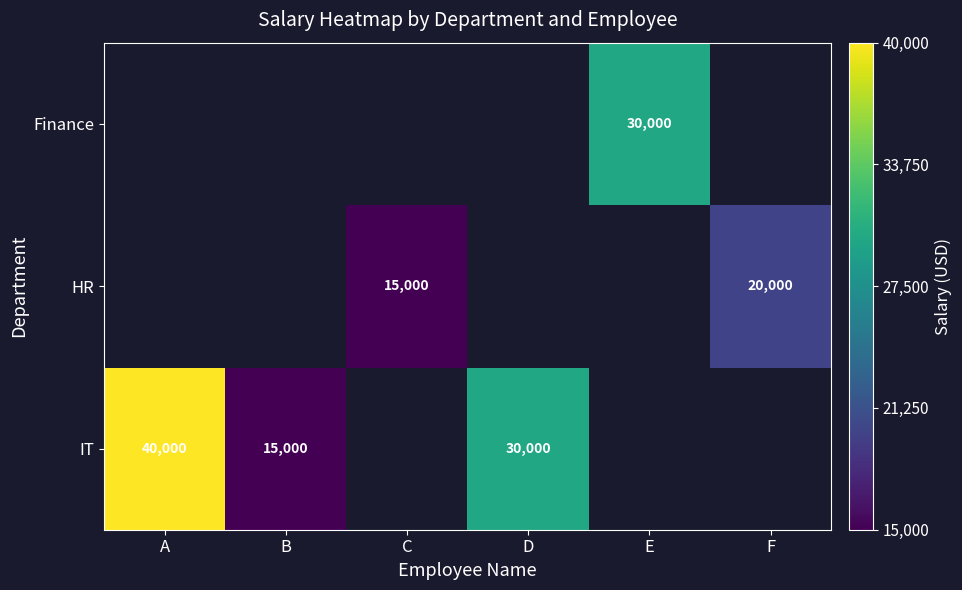

At which category does the chart reach its minimum across all series?

B